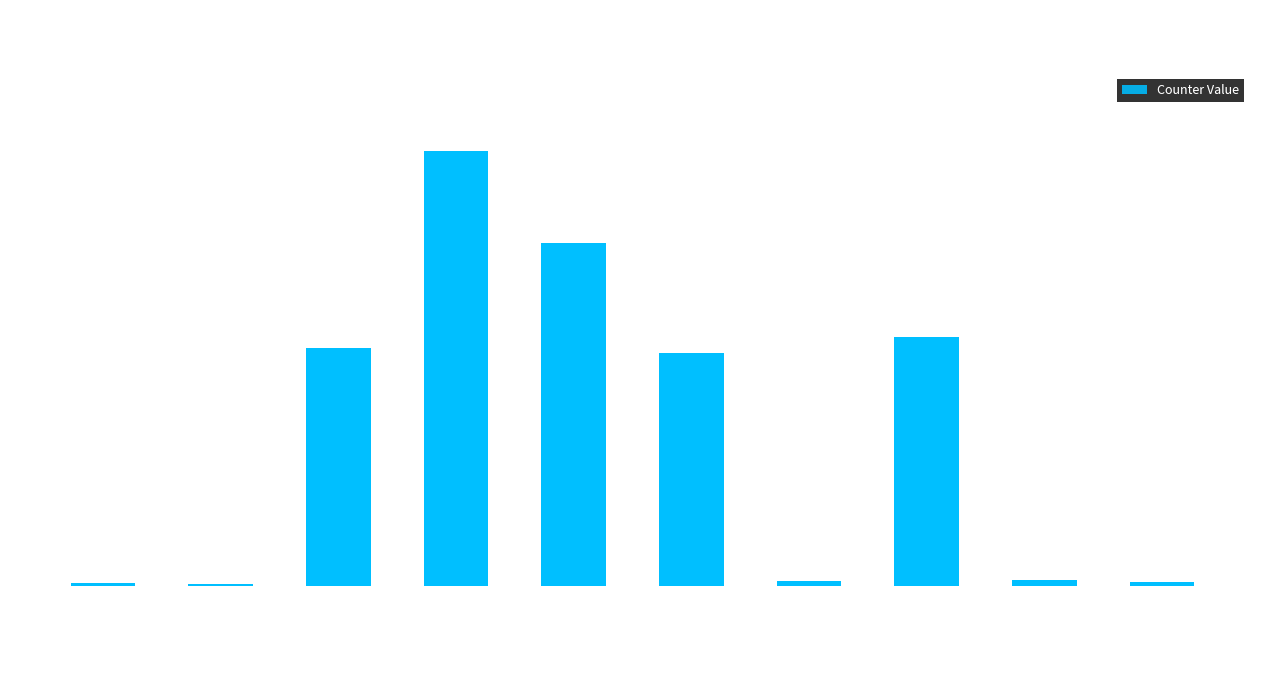

True or false: the data shows 792171434 at l2_lines_in_any.

True